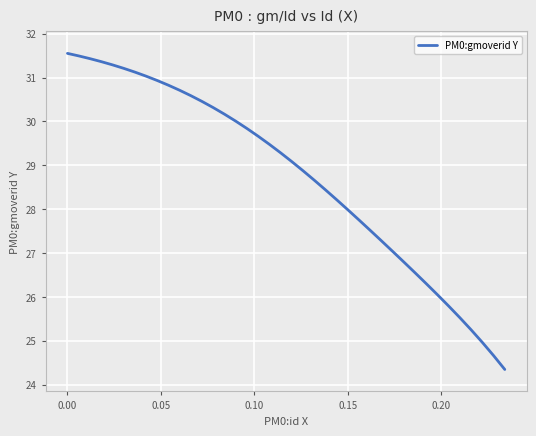

What is the sum of all values?

1149.9